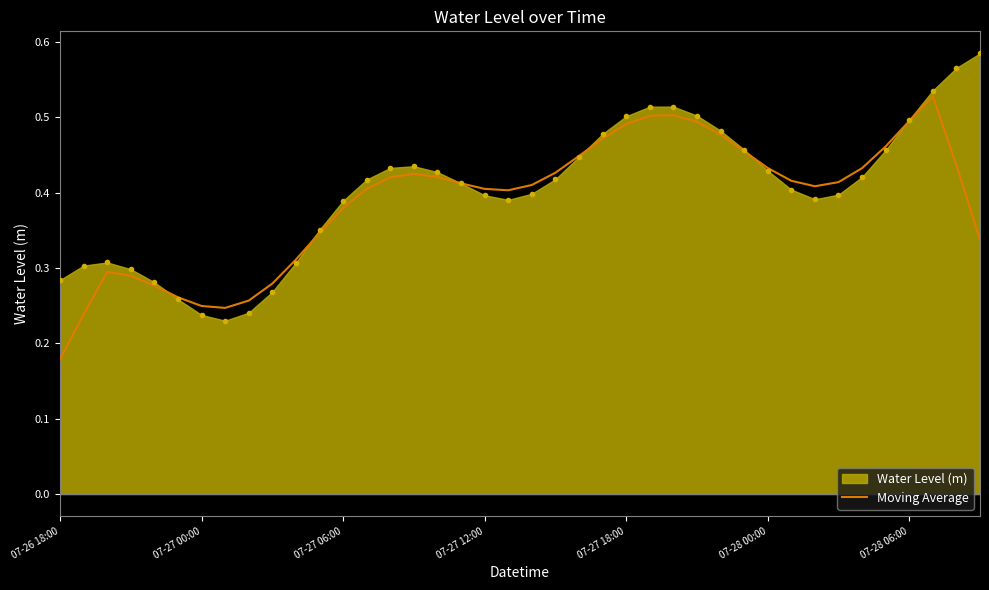

Rank the series by their maximum value, from highest to lowest.

Water Level (m), Moving Average